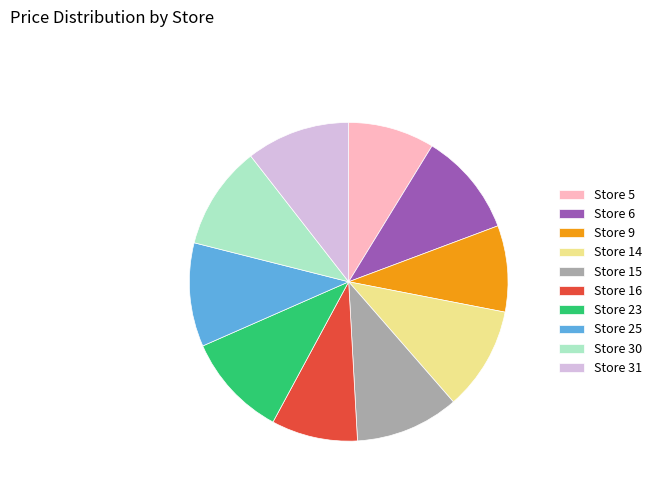

How many segments does this pie chart have?

10